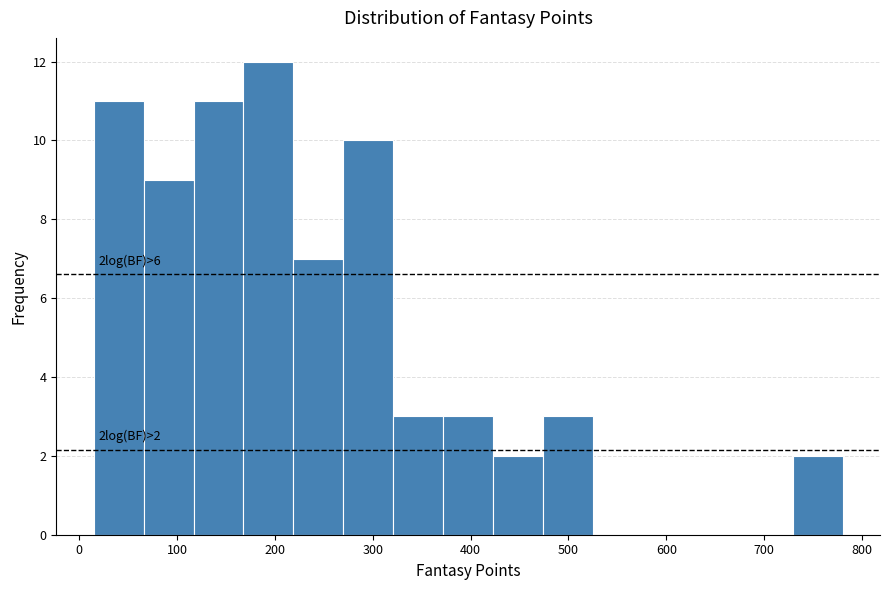

Which range on the x-axis has the tallest bar?

168 to 219